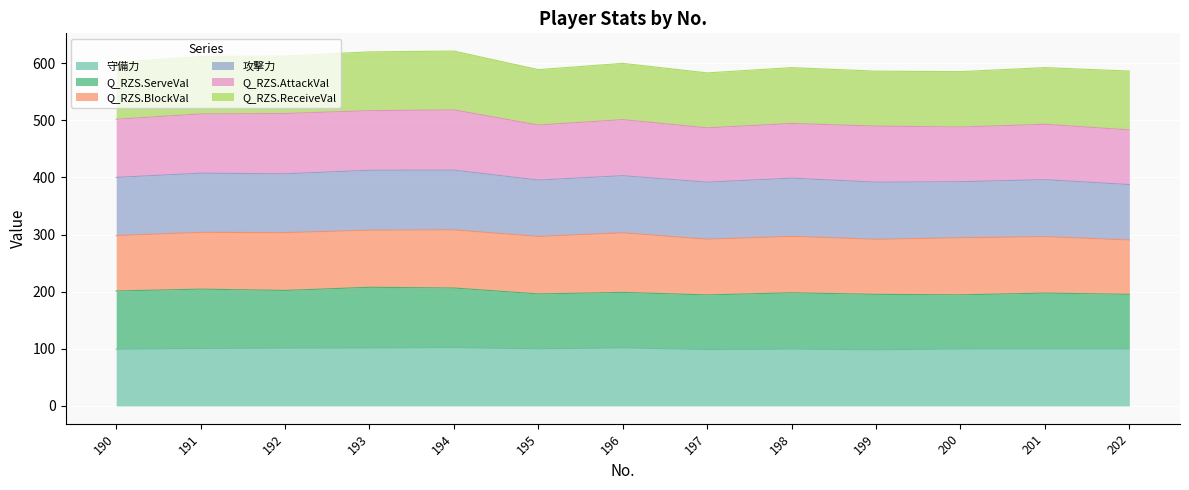

Read the Q_RZS.AttackVal value at 194.

105.5